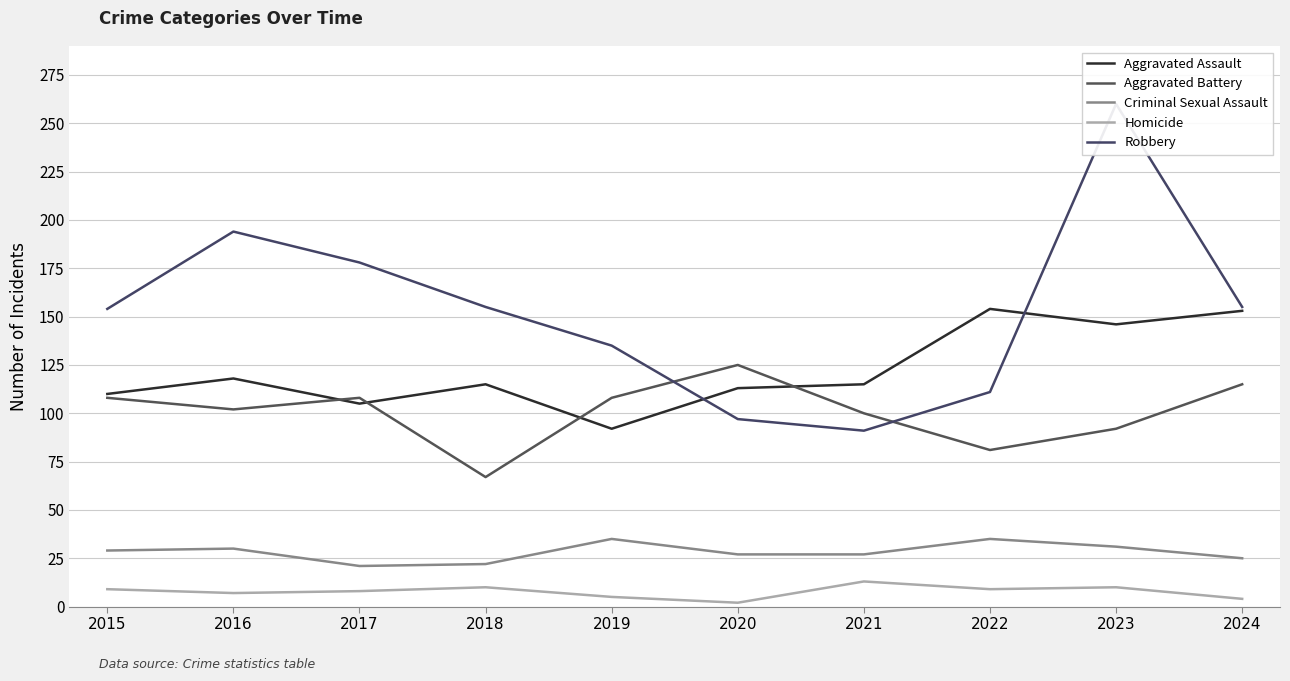

Which series has the widest spread of values?

Robbery